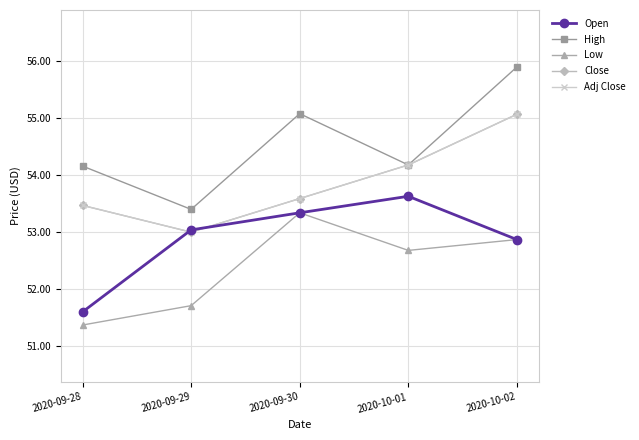

Is this an area chart (filled region under the line)?

No